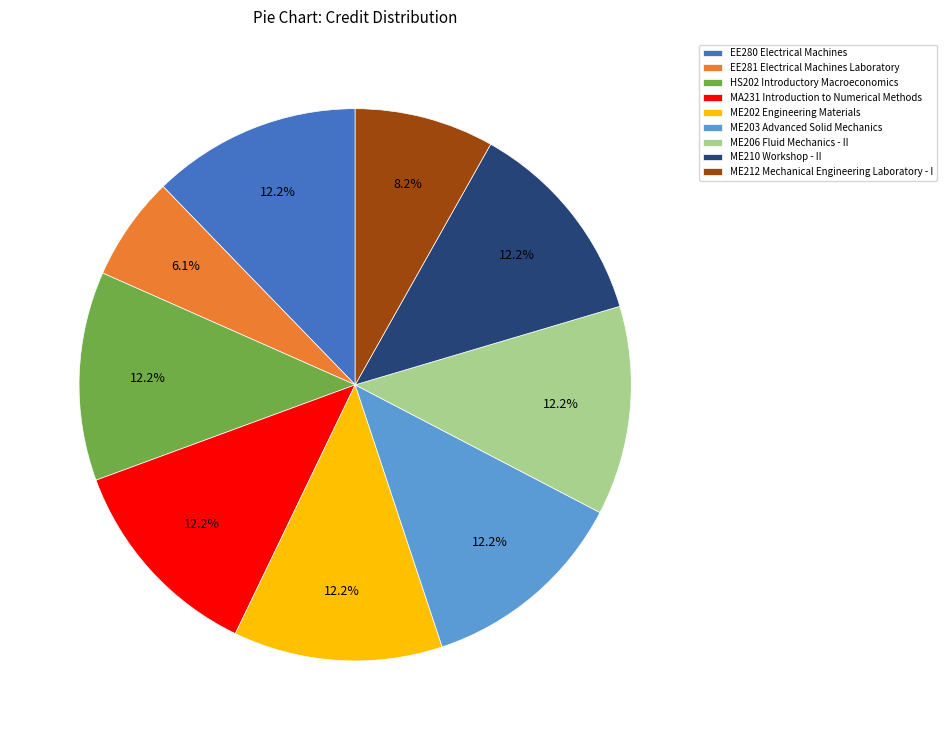

Does ME203 Advanced Solid Mechanics represent more than half of the total?

No